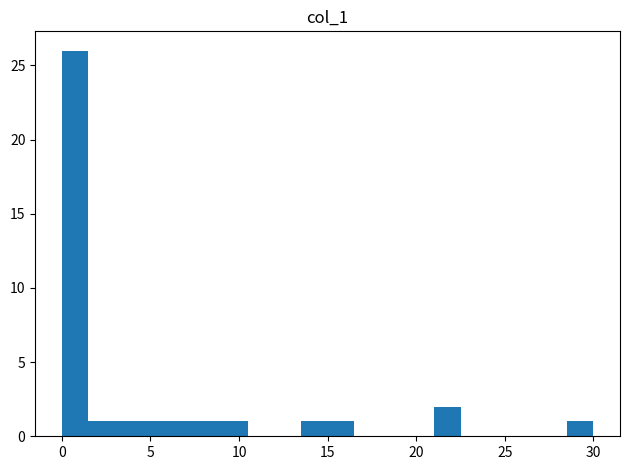

Around what value on the x-axis is the tallest bar? Give the approximate position of its centre, as read against the axis.

1.0